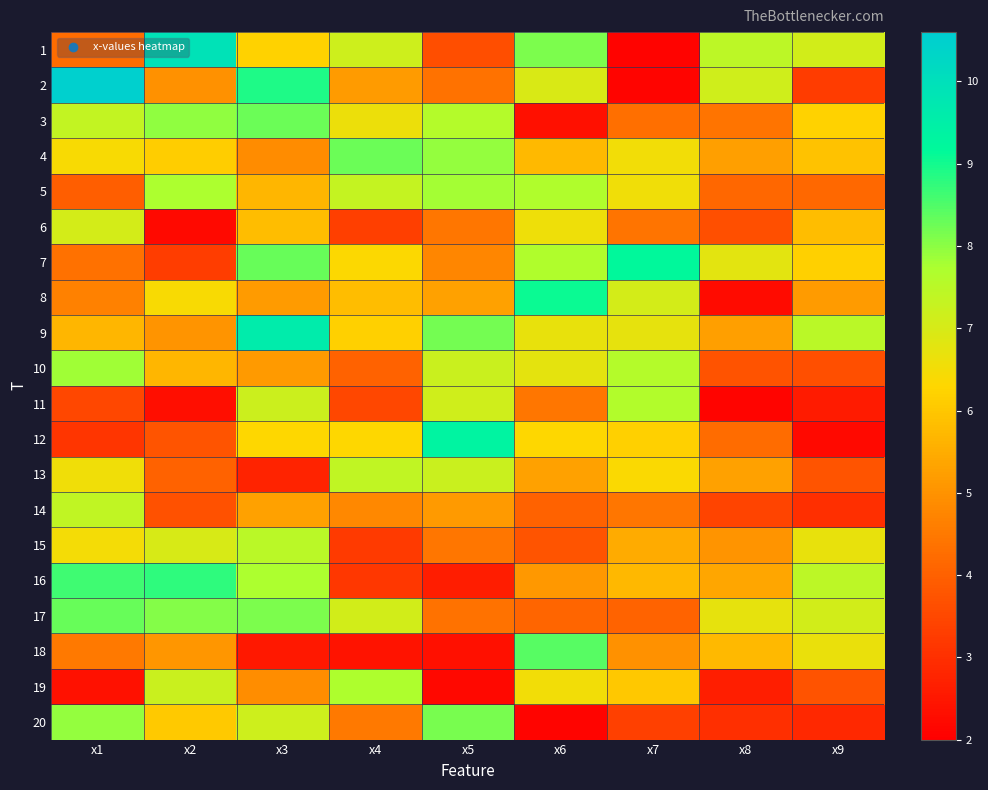

What is the greatest value displayed?

10.5